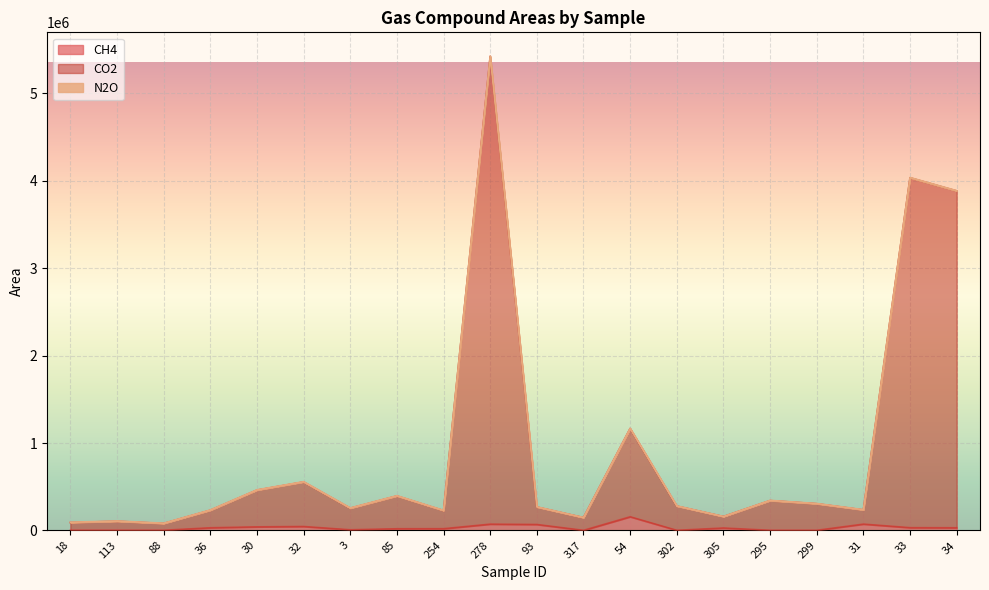

Is the value of CO2 at 88 greater than the value of CH4 at 302?

Yes